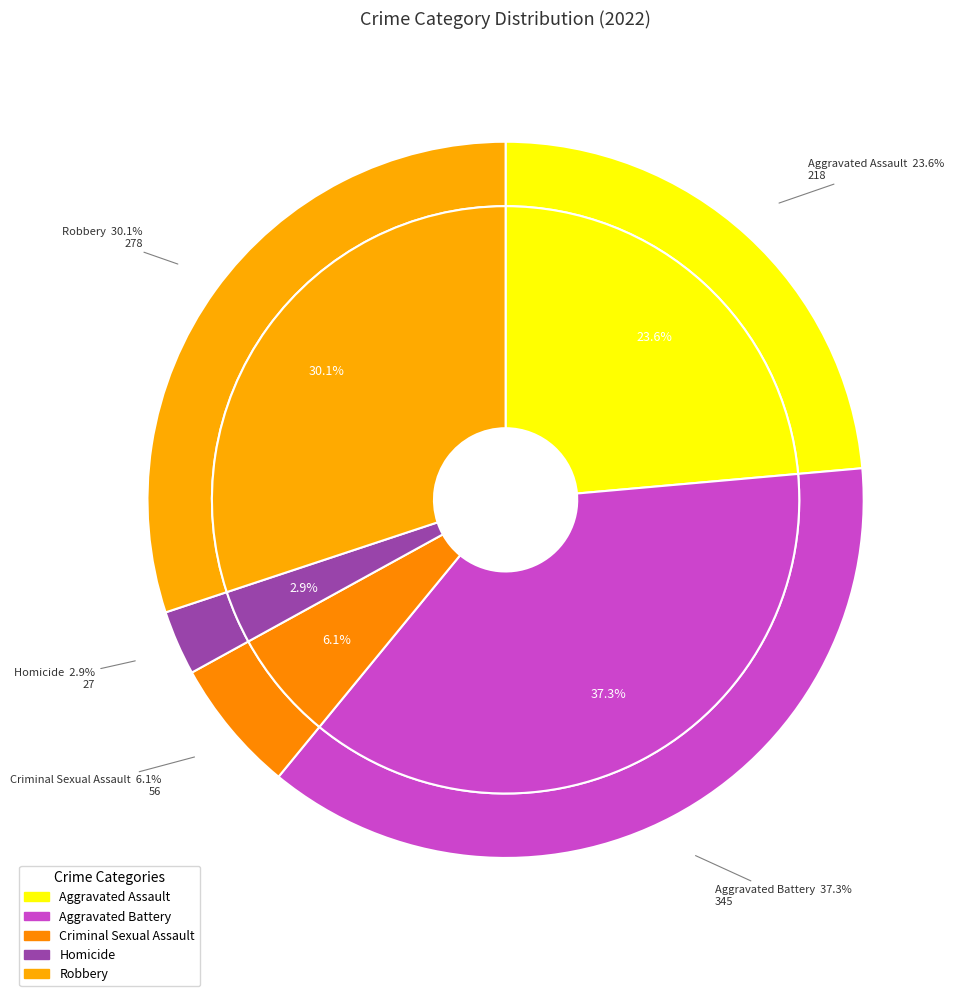

To the nearest percent, what is the difference between the Aggravated Assault and Aggravated Battery slice percentages?

14%